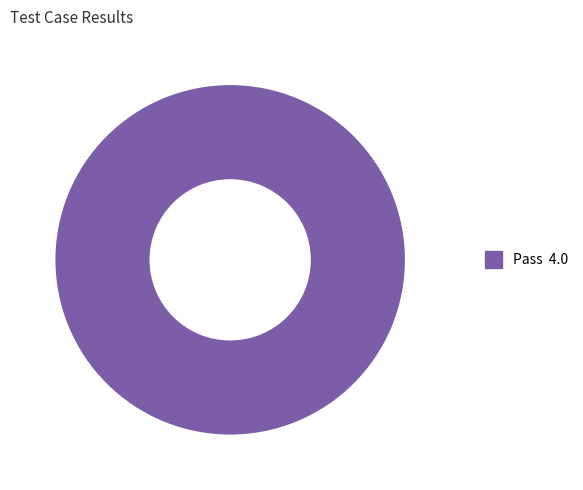

Is there any slice that represents more than half of the pie?

Yes